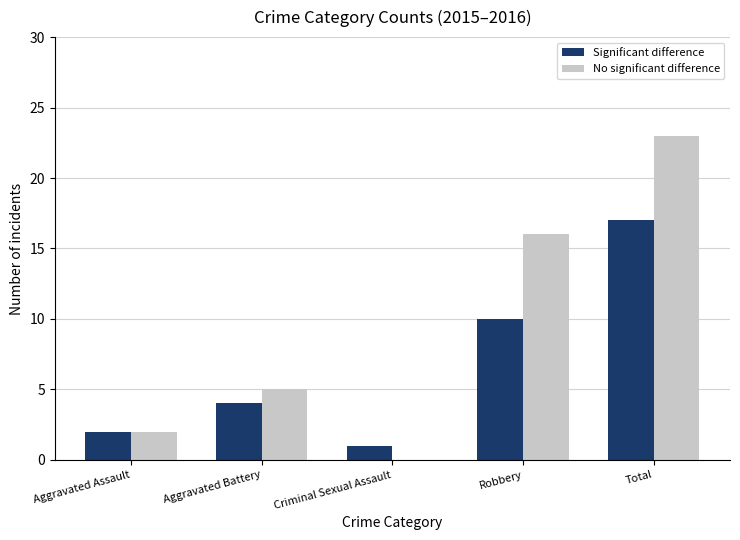

Reading left to right, extract all data points from this chart.

Significant difference: 2	4	1	10	17
No significant difference: 2	5	0	16	23